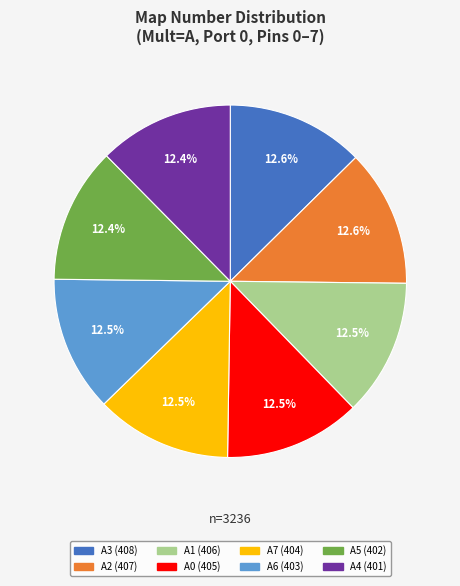

Is there any slice that represents more than half of the pie?

No